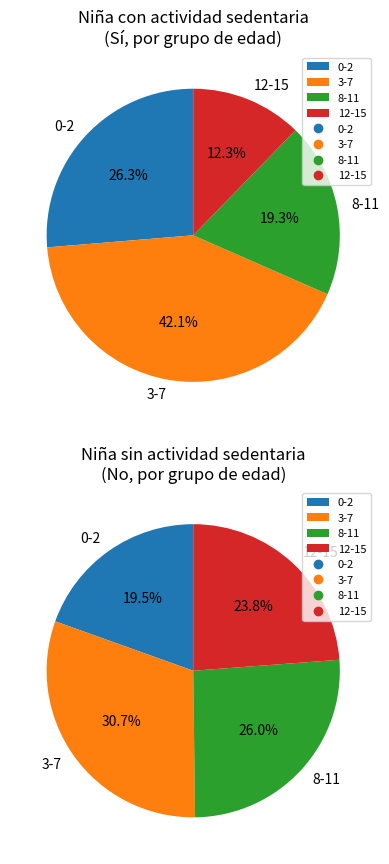

To the nearest percent, what is the combined percentage of 3-7 and 8-11?

57%